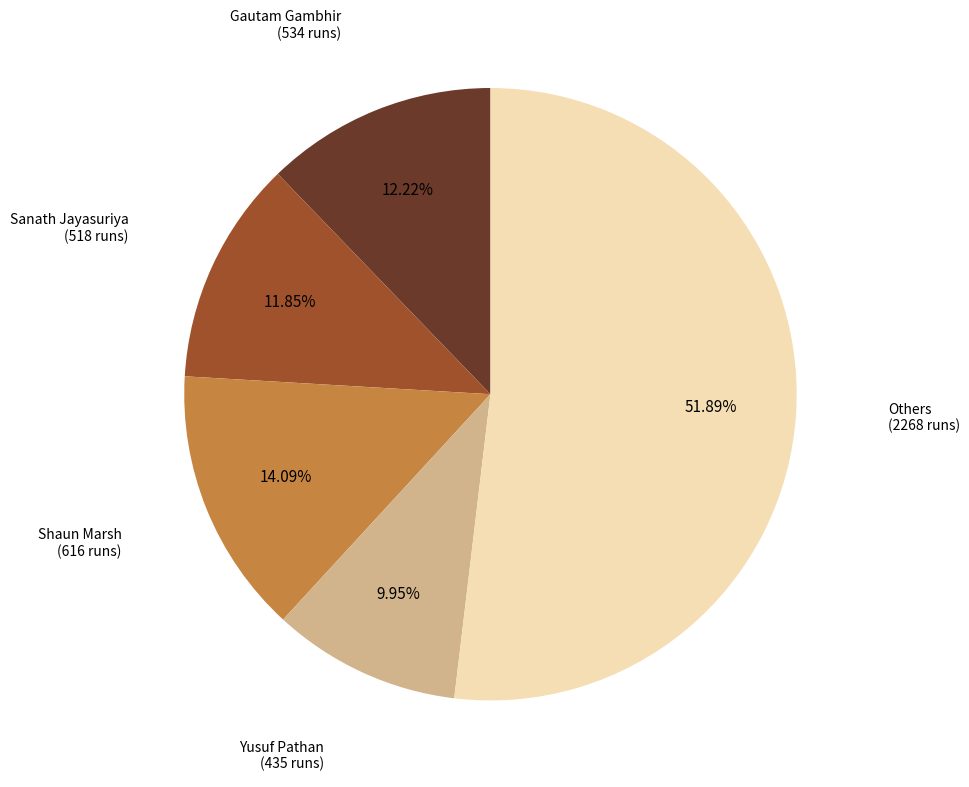

Is there any slice that represents more than half of the pie?

Yes